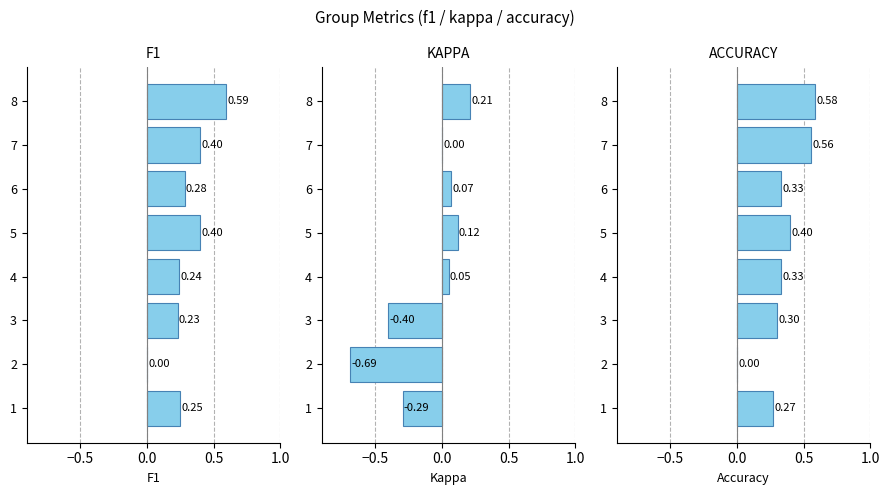

How many bars are there in total?

24